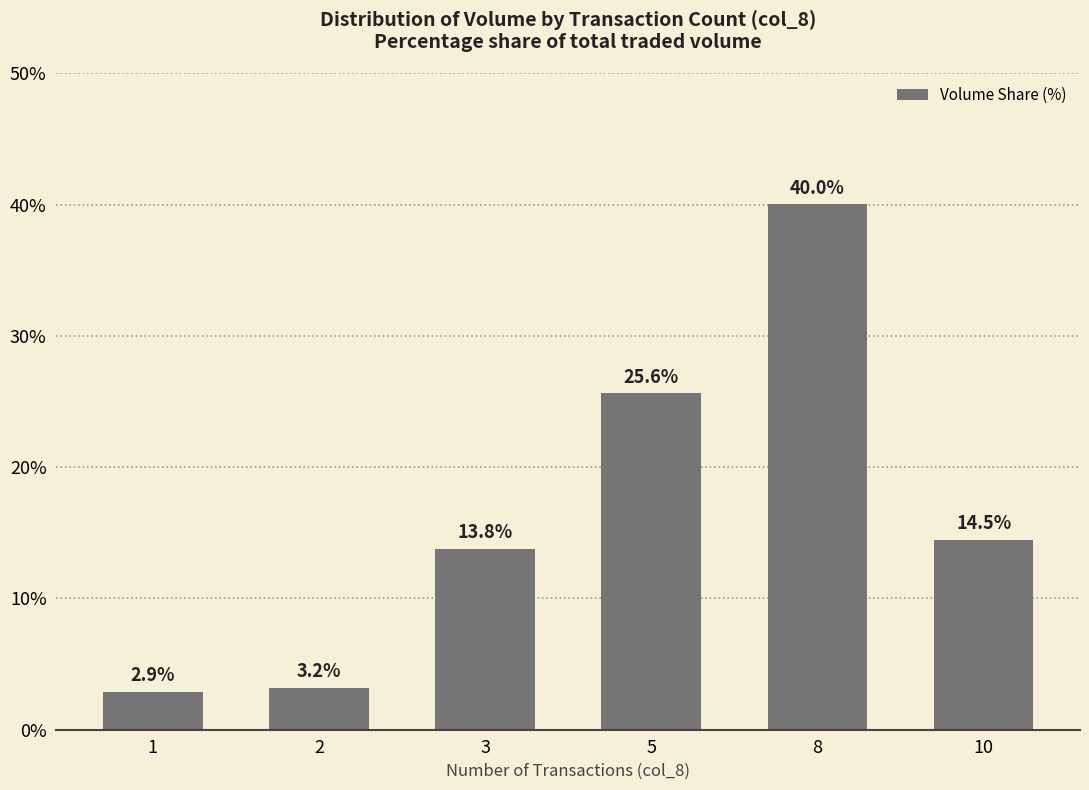

The chart shows a value of 2.9 at 1. True or false?

True